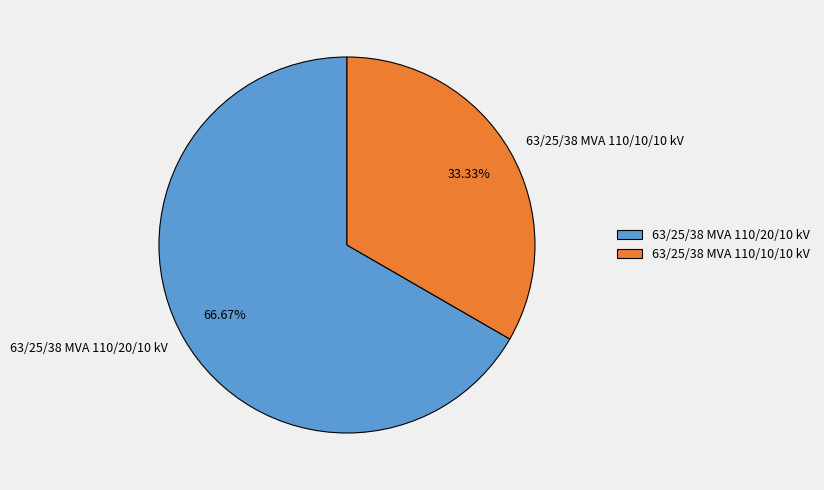

To the nearest percent, what is the difference between the 63/25/38 MVA 110/20/10 kV and 63/25/38 MVA 110/10/10 kV slice percentages?

33%